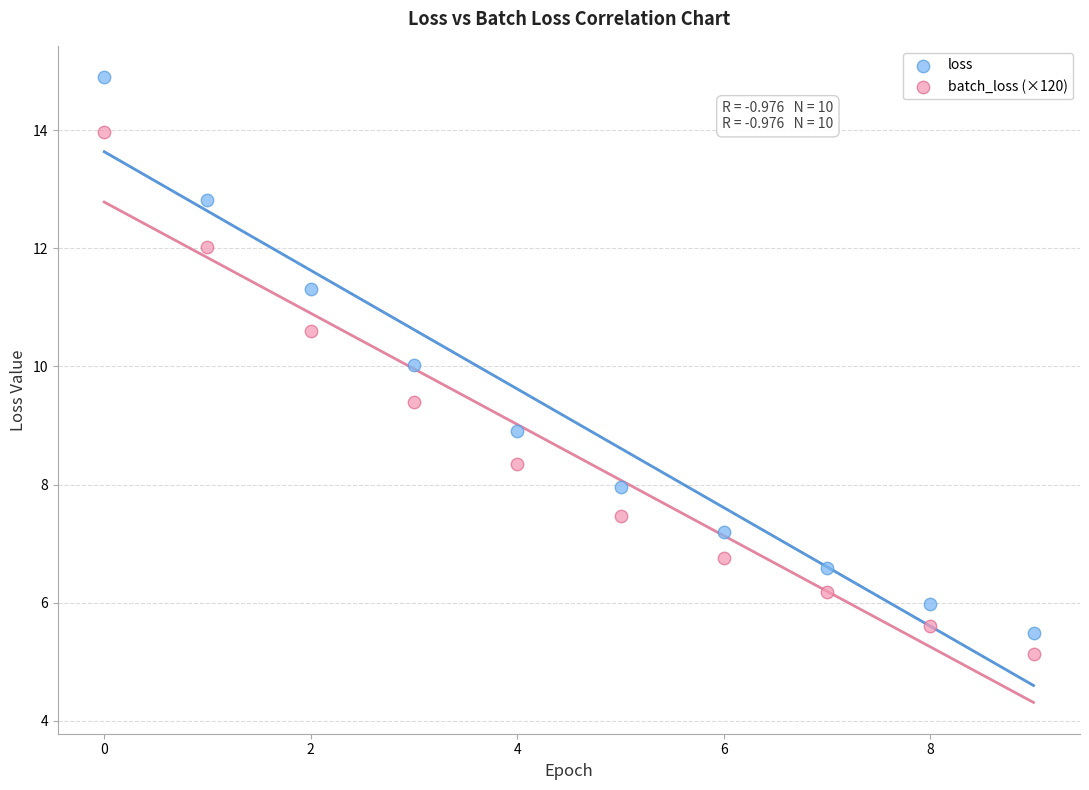

Across all data points, what is the range of Y values (max minus min)?

9.8